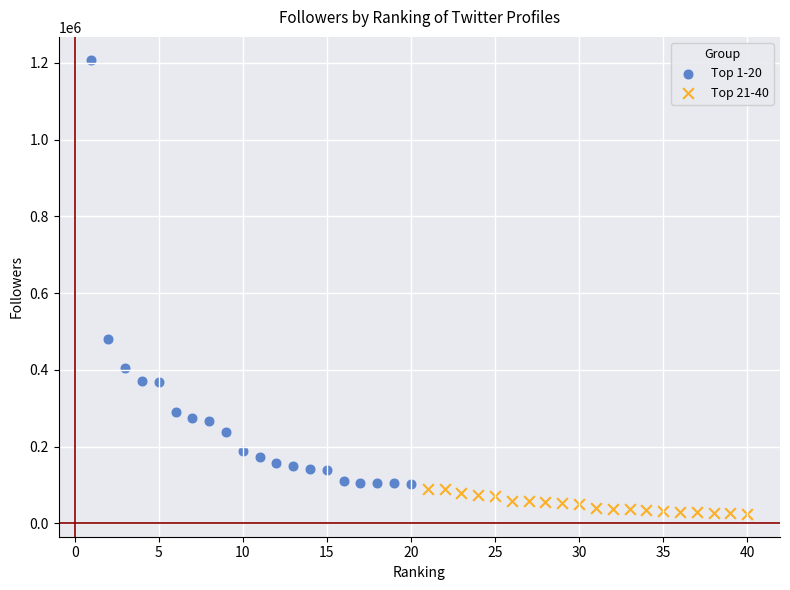

Which series has the largest Y range (max minus min)?

Top 1-20